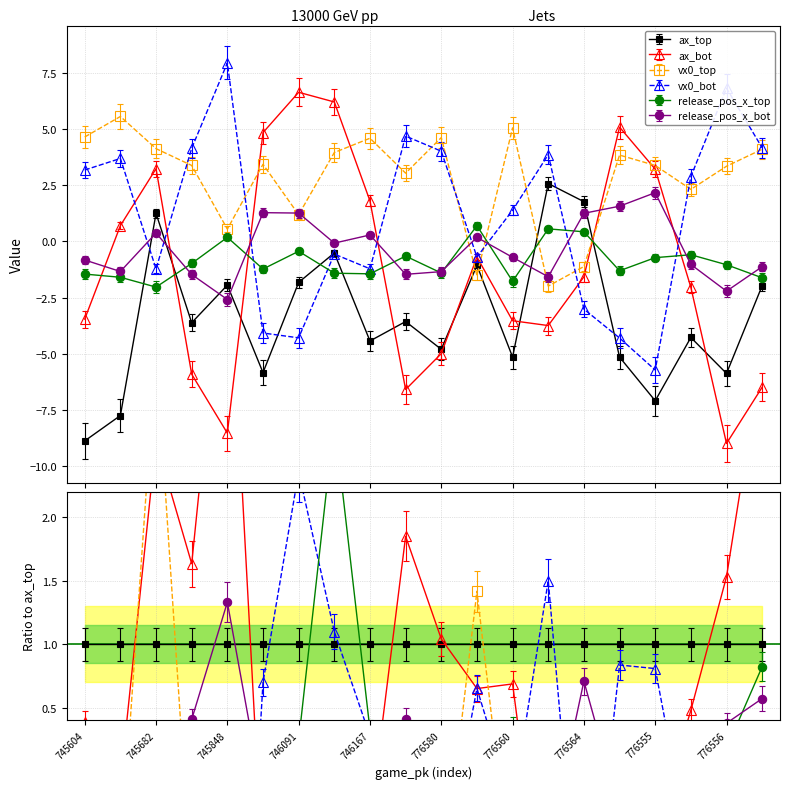

Where is vx0_top nearest to the value 1?

746091